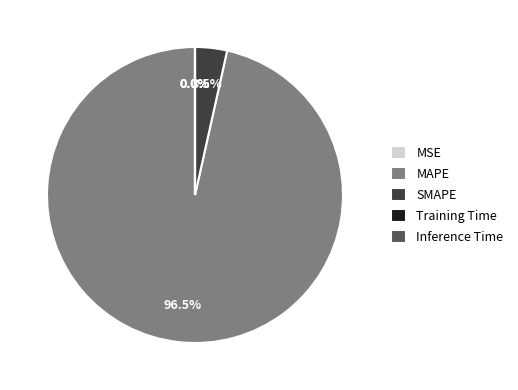

Combined, what portion of the pie is SMAPE and MAPE?

100.0%